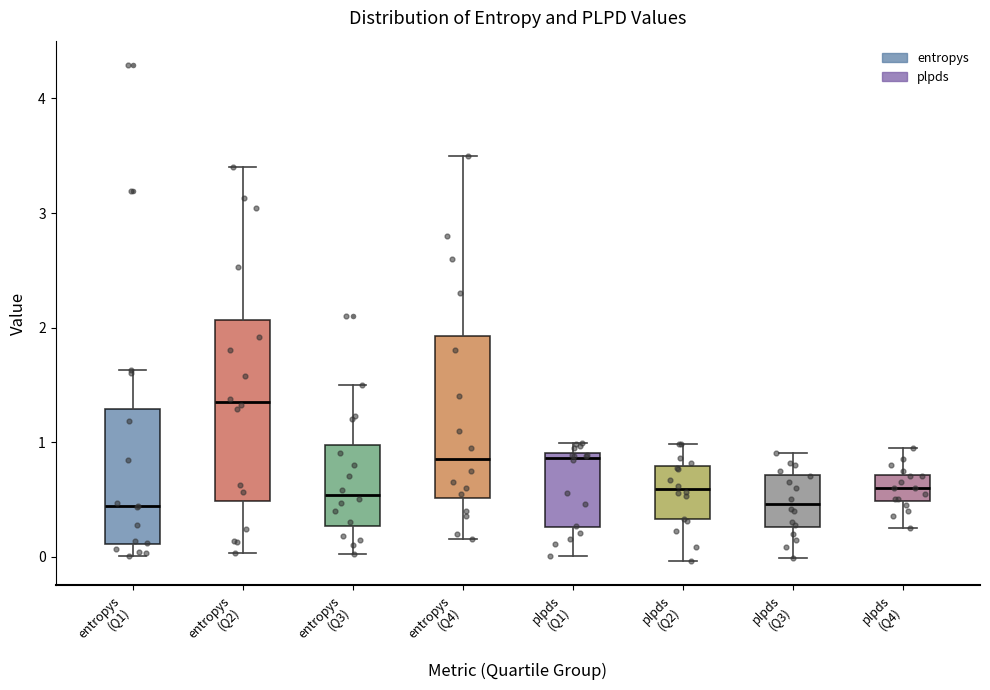

Reading left to right, read every box against the y-axis: the position of its median line, the range the box covers, and the ends of its whiskers. The values are not printed on the chart, so give them approximately, as read against the axis.

entropys (Q1): median 0.4, box 0.1 to 1.3, whiskers 0.0 to 1.6
entropys (Q2): median 1.4, box 0.5 to 2.1, whiskers 0.0 to 3.4
entropys (Q3): median 0.5, box 0.3 to 1.0, whiskers 0.0 to 1.5
entropys (Q4): median 0.9, box 0.5 to 1.9, whiskers 0.2 to 3.5
plpds (Q1): median 0.9 (just below the box's upper edge), box 0.3 to 0.9, whiskers 0.0 to 1.0
plpds (Q2): median 0.6, box 0.3 to 0.8, whiskers 0.0 to 1.0
plpds (Q3): median 0.5, box 0.3 to 0.7, whiskers 0.0 to 0.9
plpds (Q4): median 0.6, box 0.5 to 0.7, whiskers 0.3 to 1.0